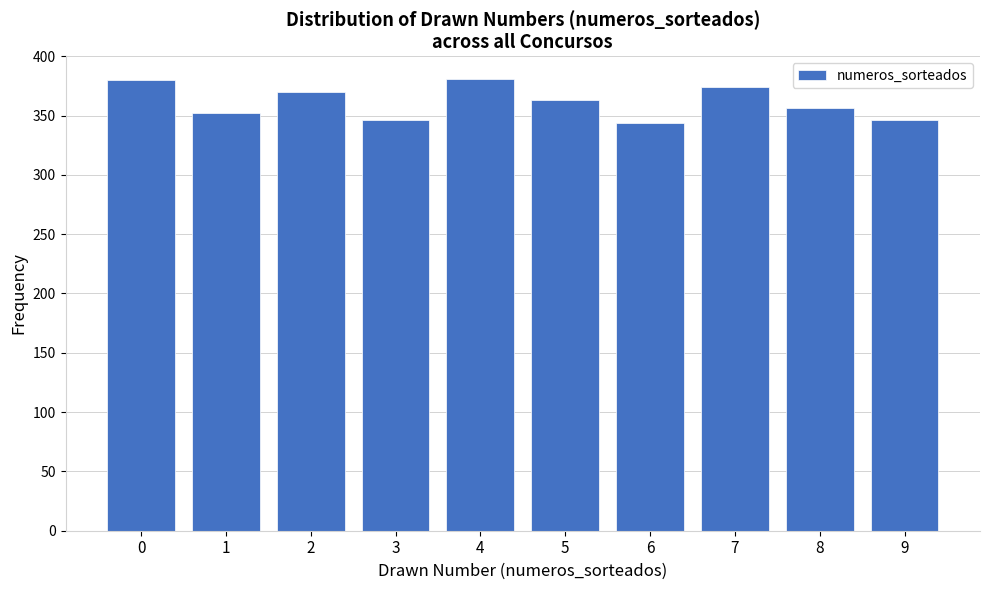

Between 2 and 4, which is larger?

4